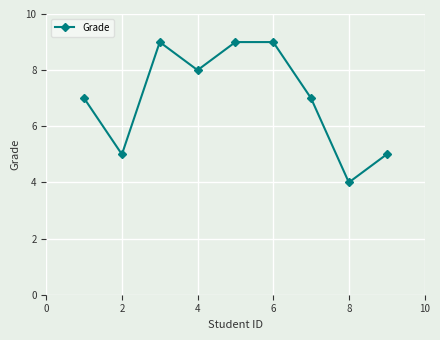

How many points are lower than both their immediate neighbors (excluding endpoints)?

3